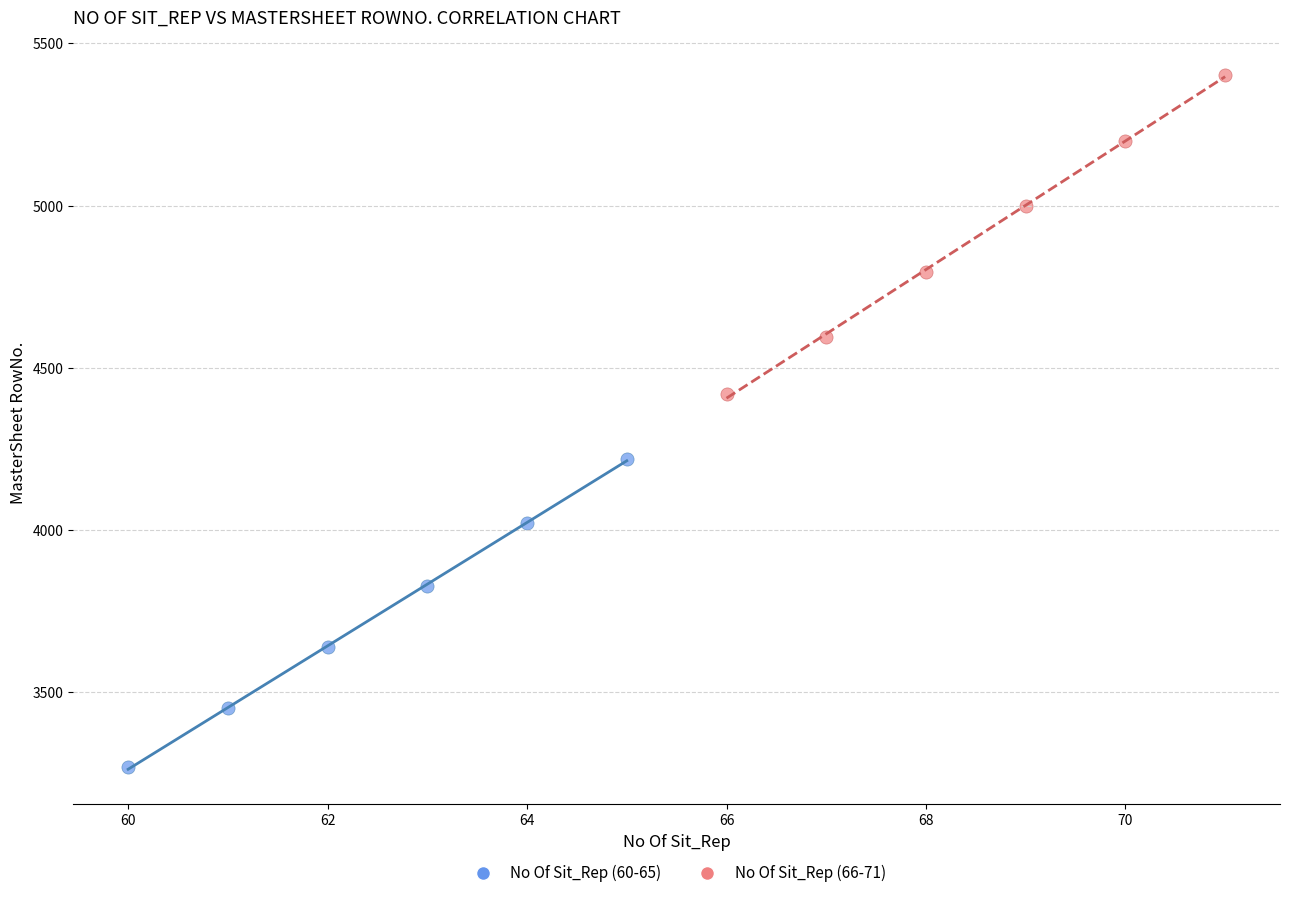

What are all the series names shown in the legend?

No Of Sit_Rep (60-65), No Of Sit_Rep (66-71)